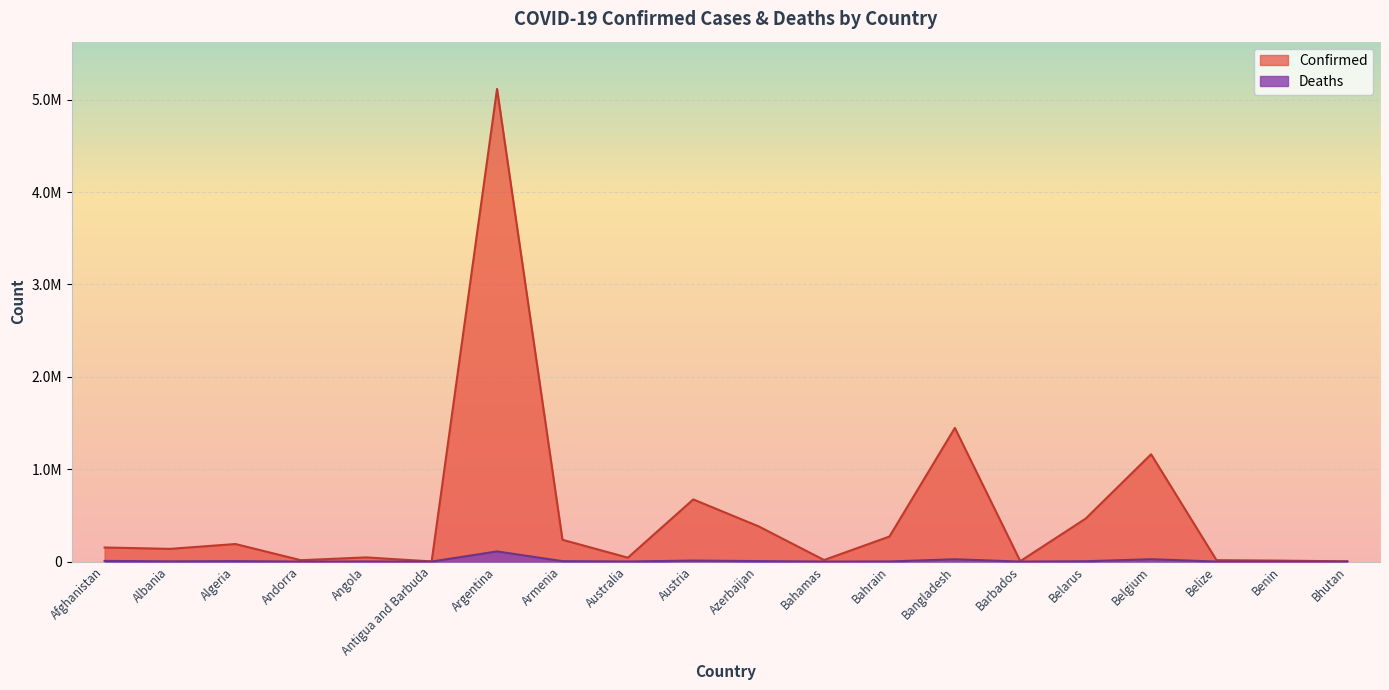

Does the chart display data point markers on the line(s)?

No